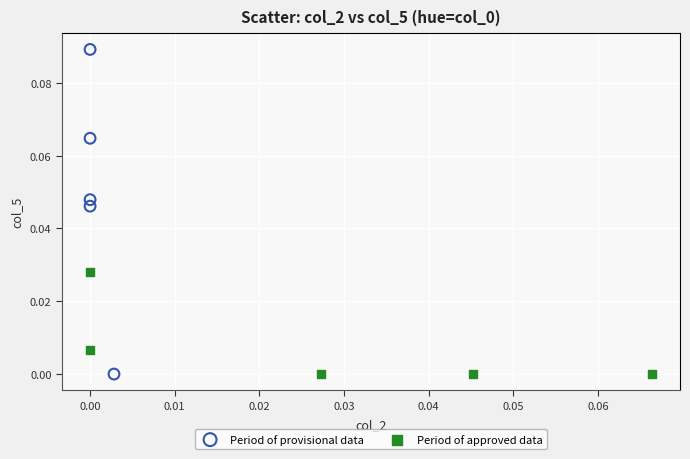

Which series has the largest Y range (max minus min)?

Period of provisional data